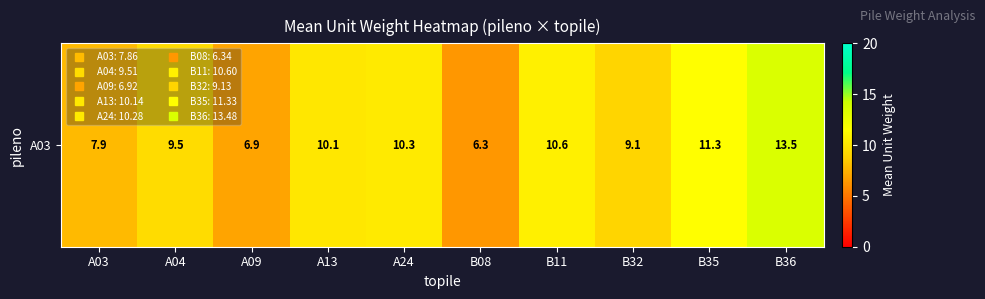

List the labels in order of value, smallest first.

B08, A09, A03, B32, A04, A13, A24, B11, B35, B36